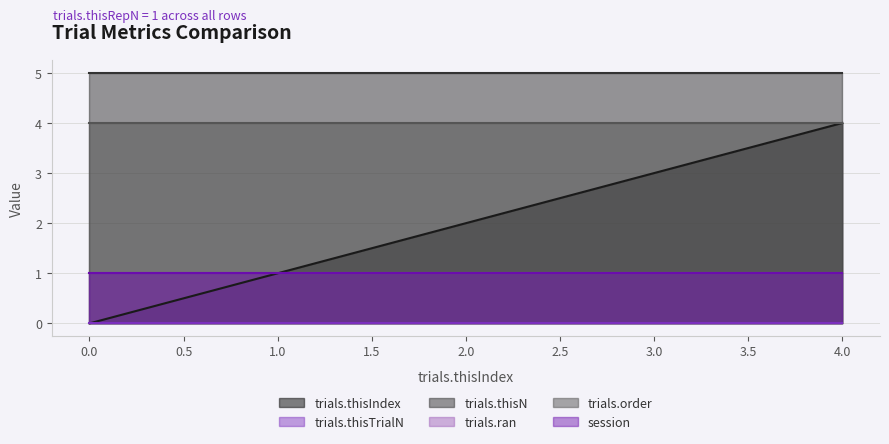

What is the lowest value of the trials.ran series?

1